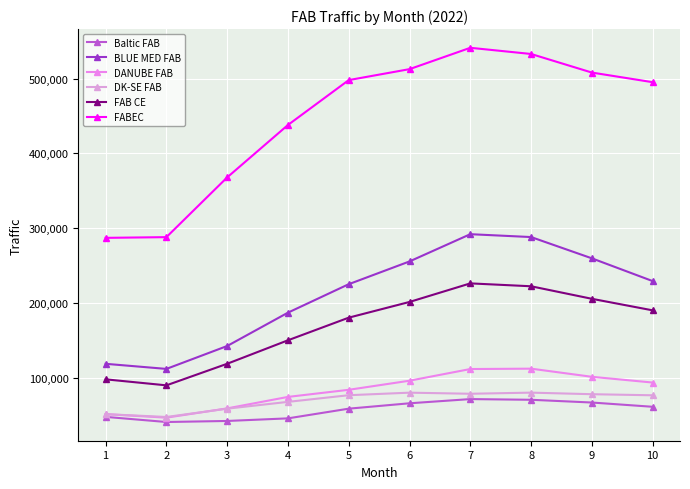

Where does the DK-SE FAB series first go above 76582?

6